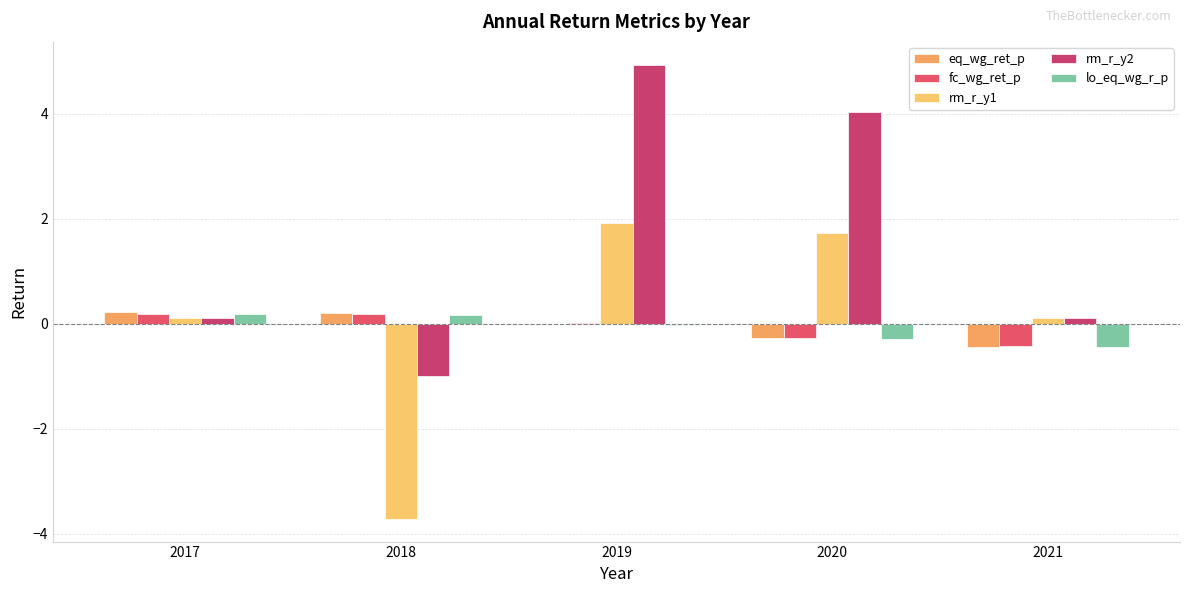

Are the bars grouped side by side (vs. stacked)?

Yes